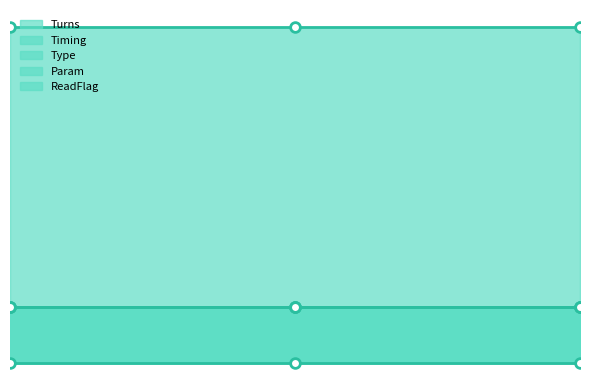

Reading right to left, extract all data points from this chart.

Turns: 1	1	1
Timing: 1	1	1
Type: 1	1	1
Param: 6	6	6
ReadFlag: 0	0	0